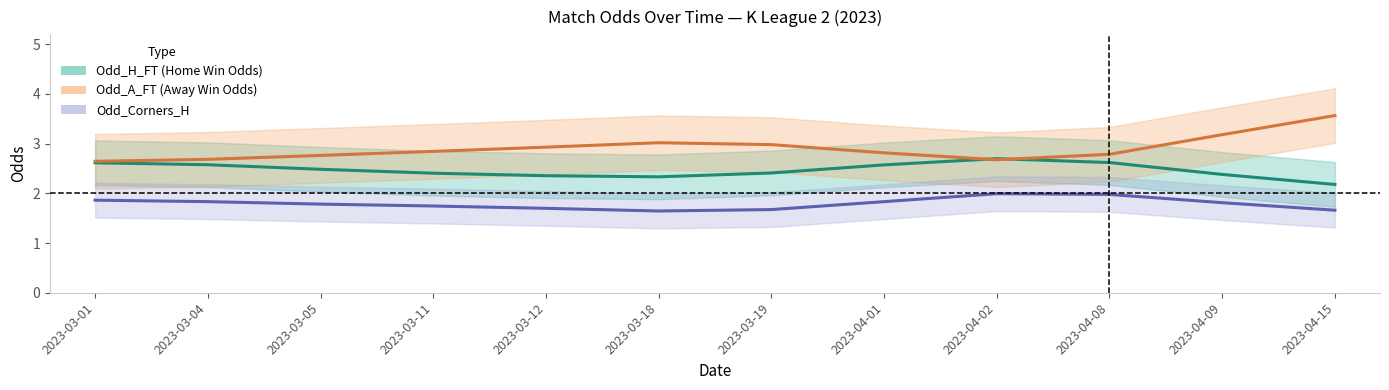

Which label corresponds to the smallest value in the chart?

2023-03-18